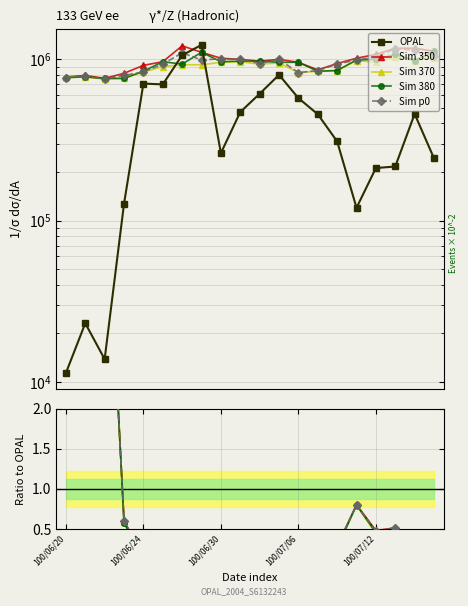

Between 13 and 19, which is larger?

13